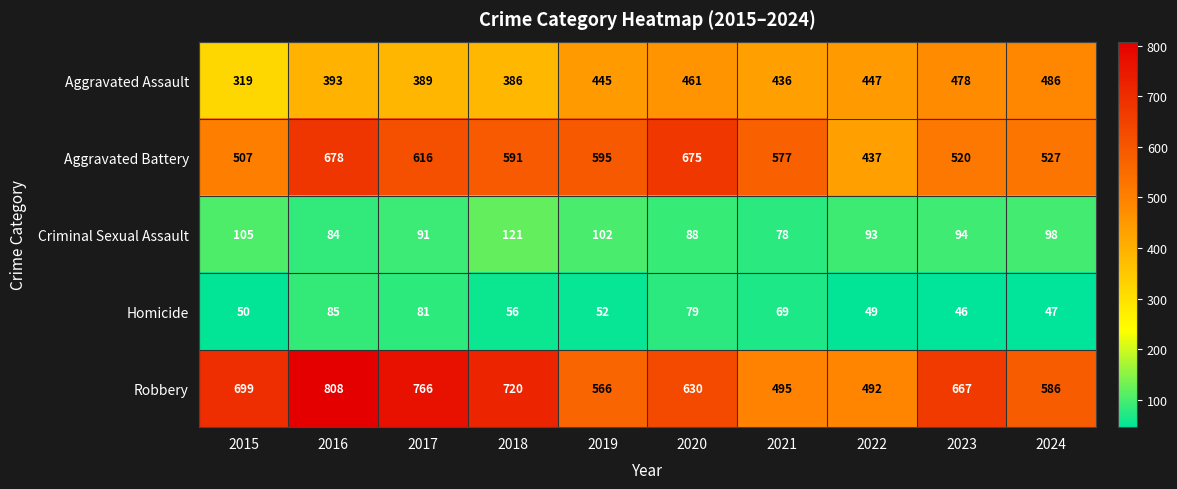

What is the difference between the maximum and minimum values in the Homicide series?

39